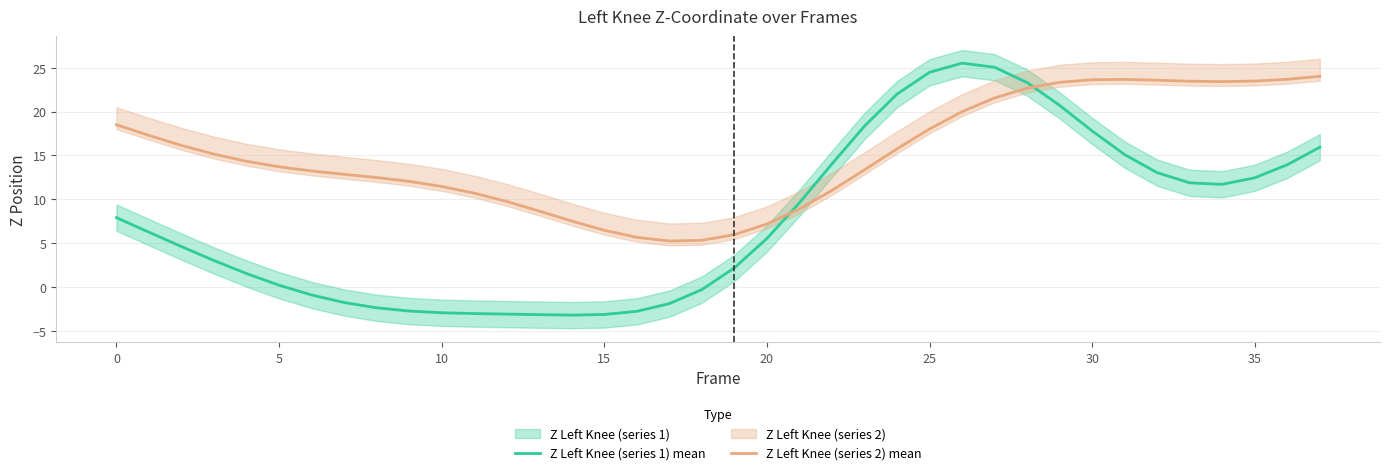

What is the average value of the Z Left Knee (series 2) mean series?

15.1